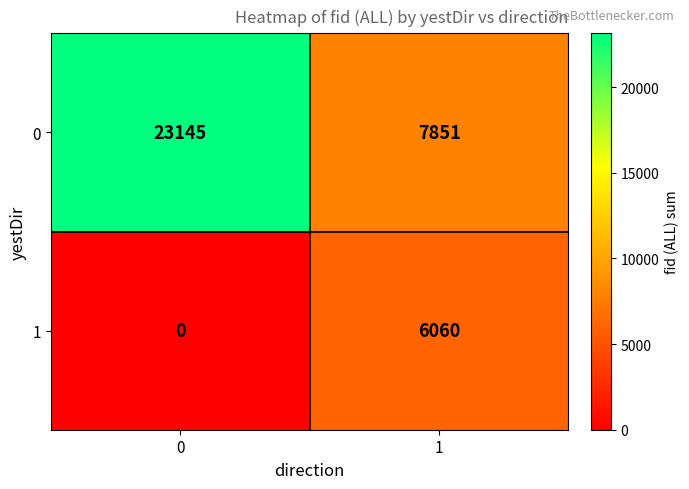

At how many categories does at least one series exceed 9720?

1